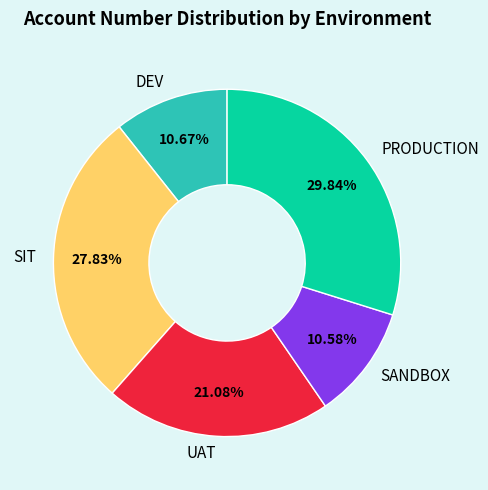

Which slice is the largest?

PRODUCTION